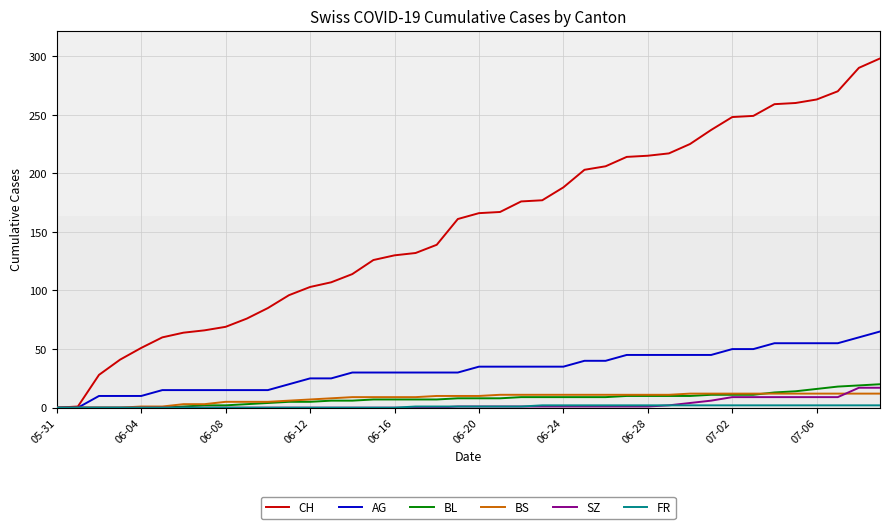

Which series has the largest total across all categories?

CH